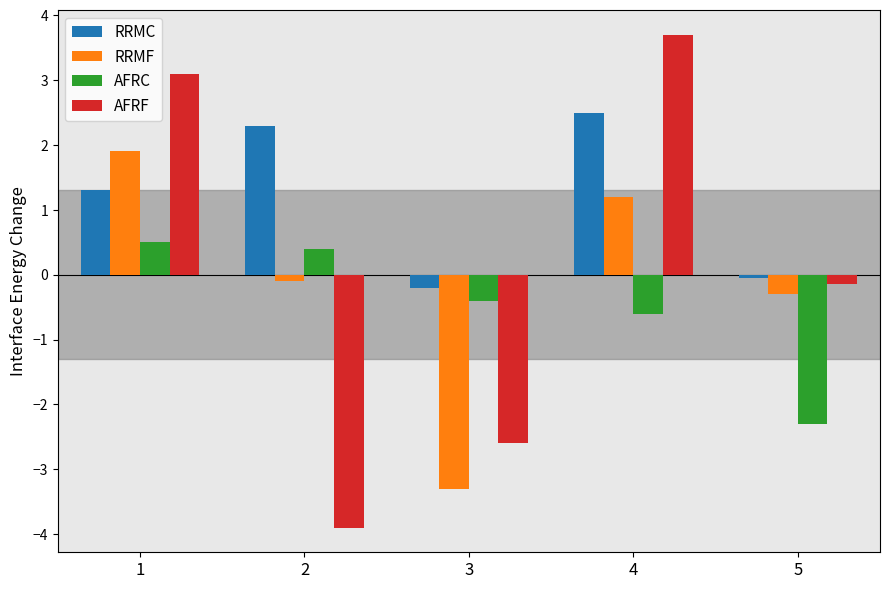

Which series has the widest spread of values?

AFRF